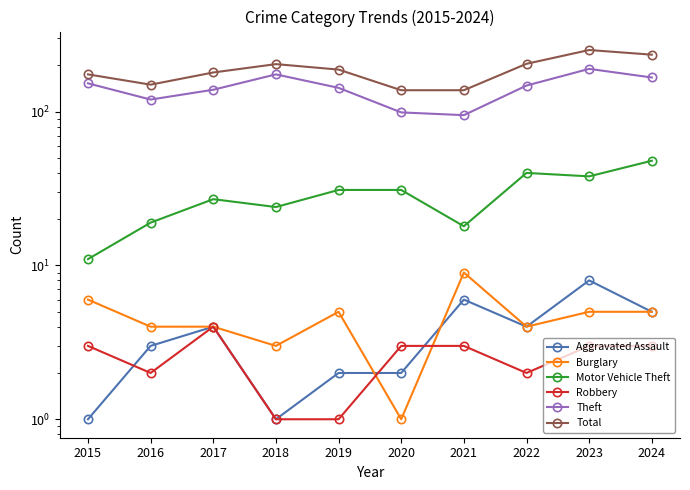

How many interior local valleys does the Motor Vehicle Theft series have?

3